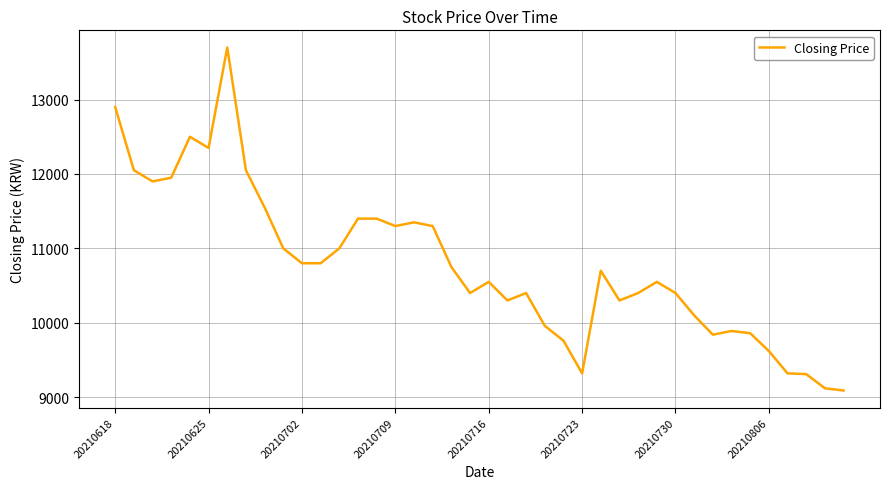

What is the maximum value shown in the chart?

13700